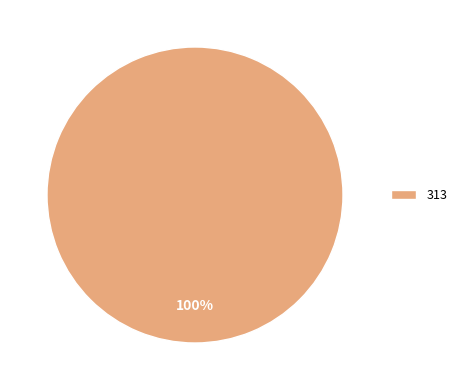

How many slices are in this pie chart?

1